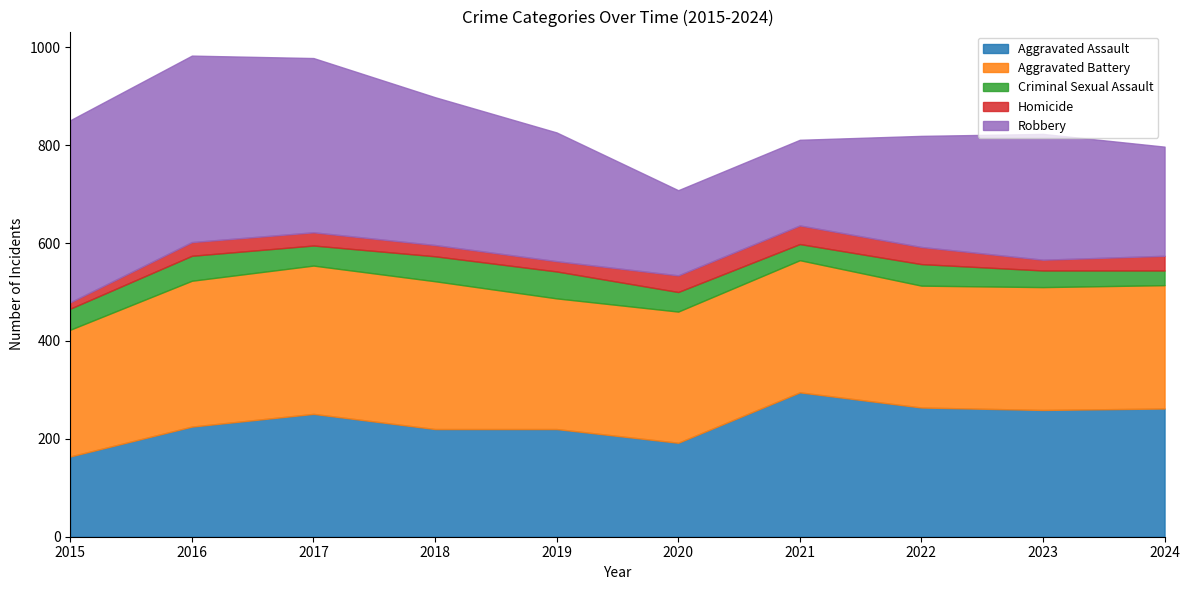

Rank the series at 2015 from lowest to highest value.

Homicide, Criminal Sexual Assault, Aggravated Assault, Aggravated Battery, Robbery